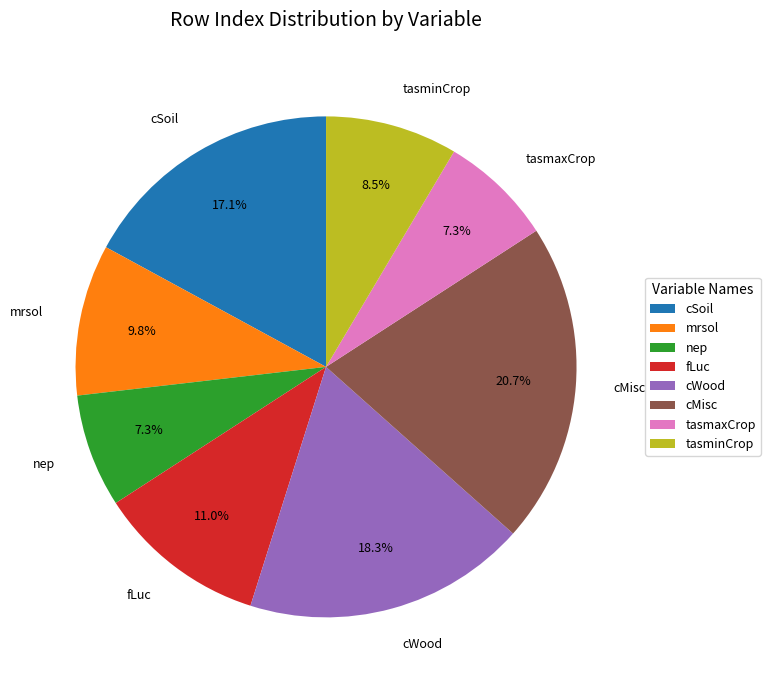

Combined, do fLuc and cMisc account for over 50%?

No